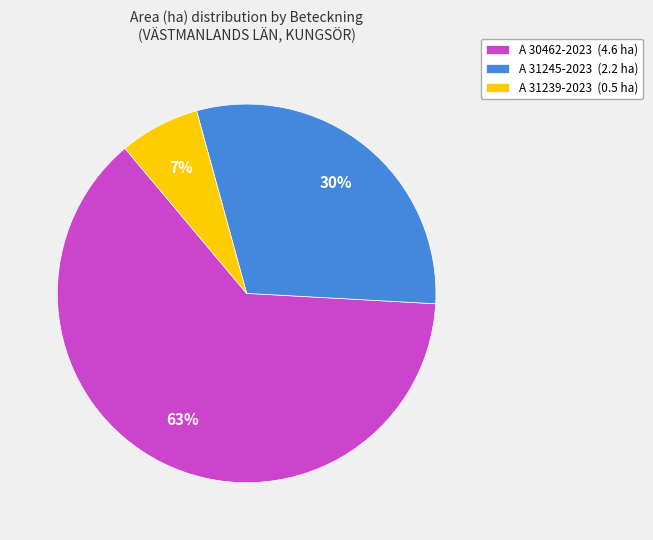

True or false: A 31245-2023 accounts for 30% of the total.

True